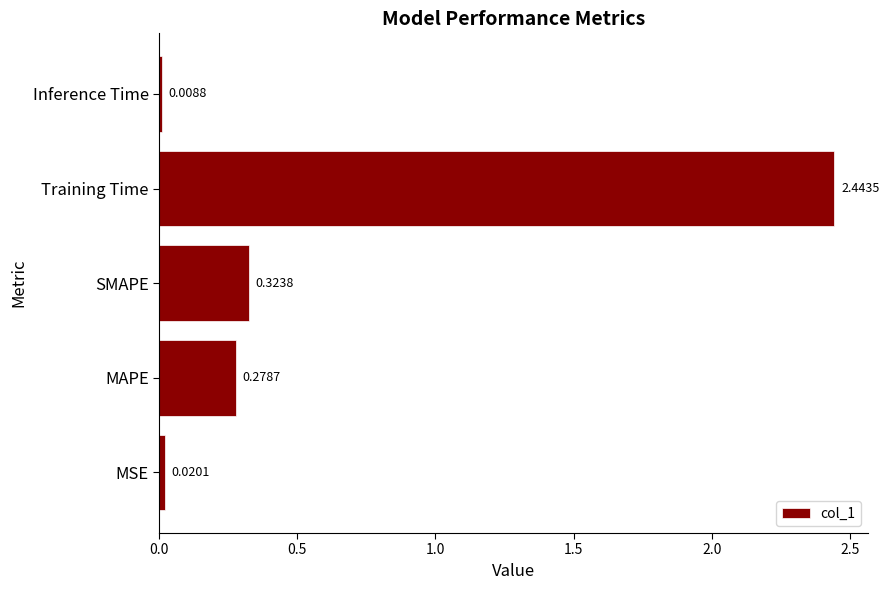

Rank the categories by value from highest to lowest.

Training Time, SMAPE, MAPE, MSE, Inference Time